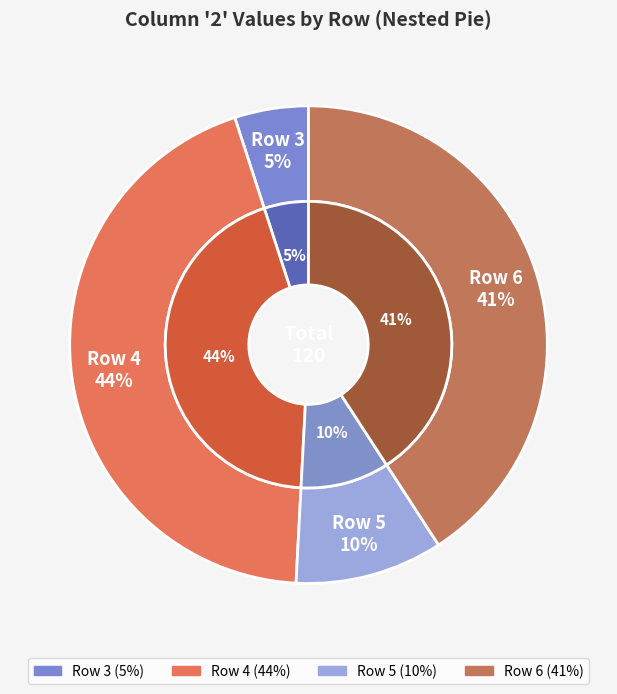

What is the change in value from 5 to 6?

+37